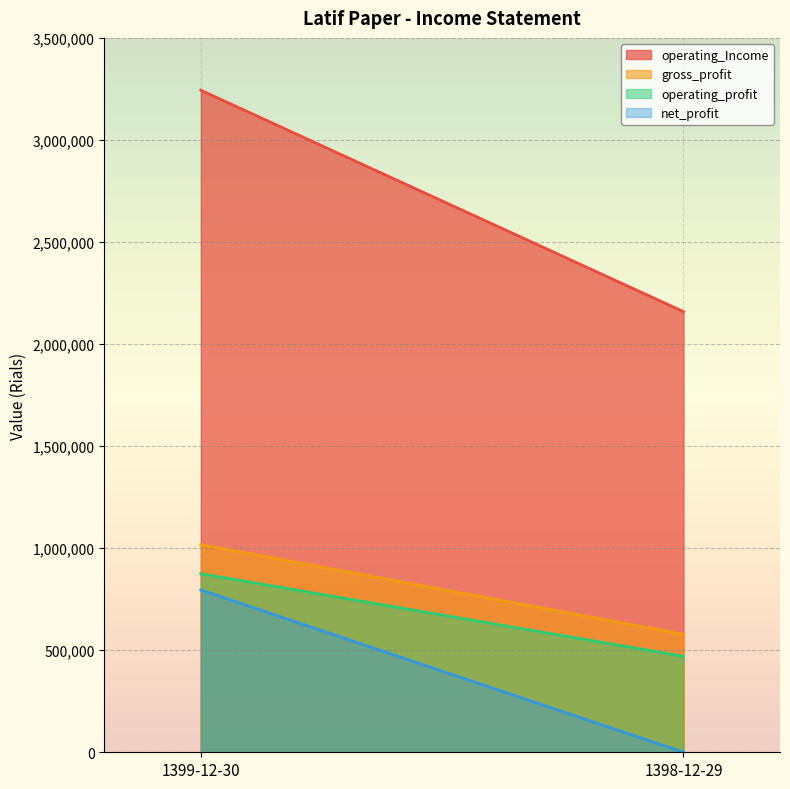

How many positive values does the net_profit series have?

1